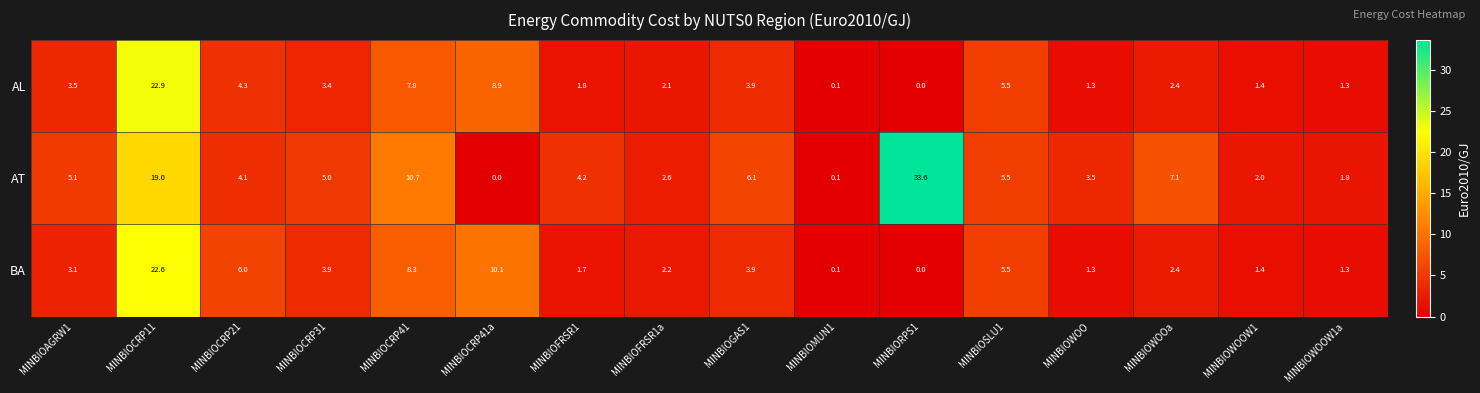

At how many categories does at least one series exceed 10?

4